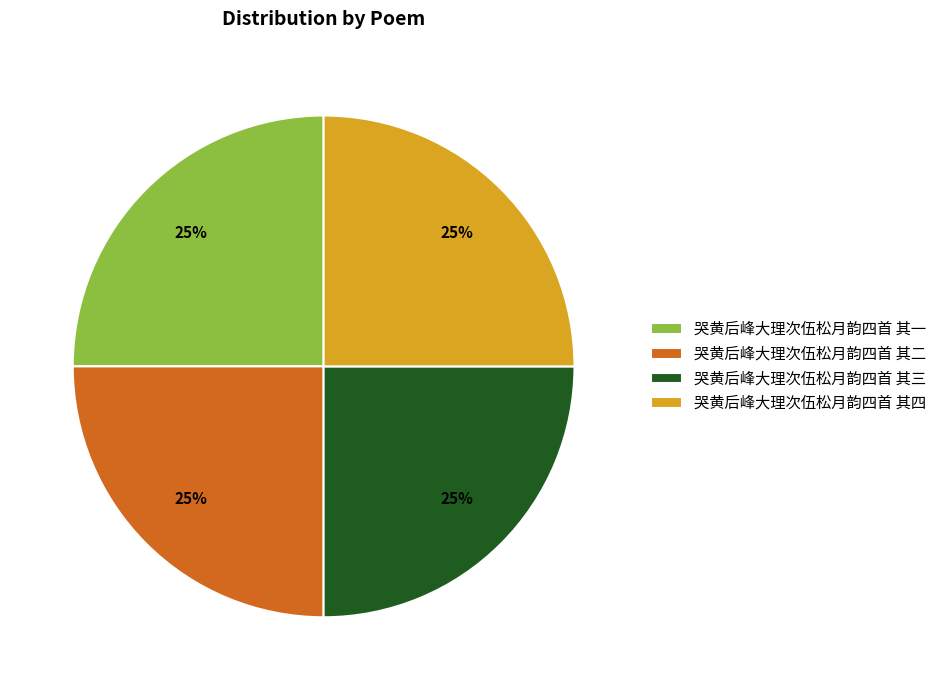

What is the ratio of the value at 哭黄后峰大理次伍松月韵四首 其四 to the value at 哭黄后峰大理次伍松月韵四首 其二?

1.0